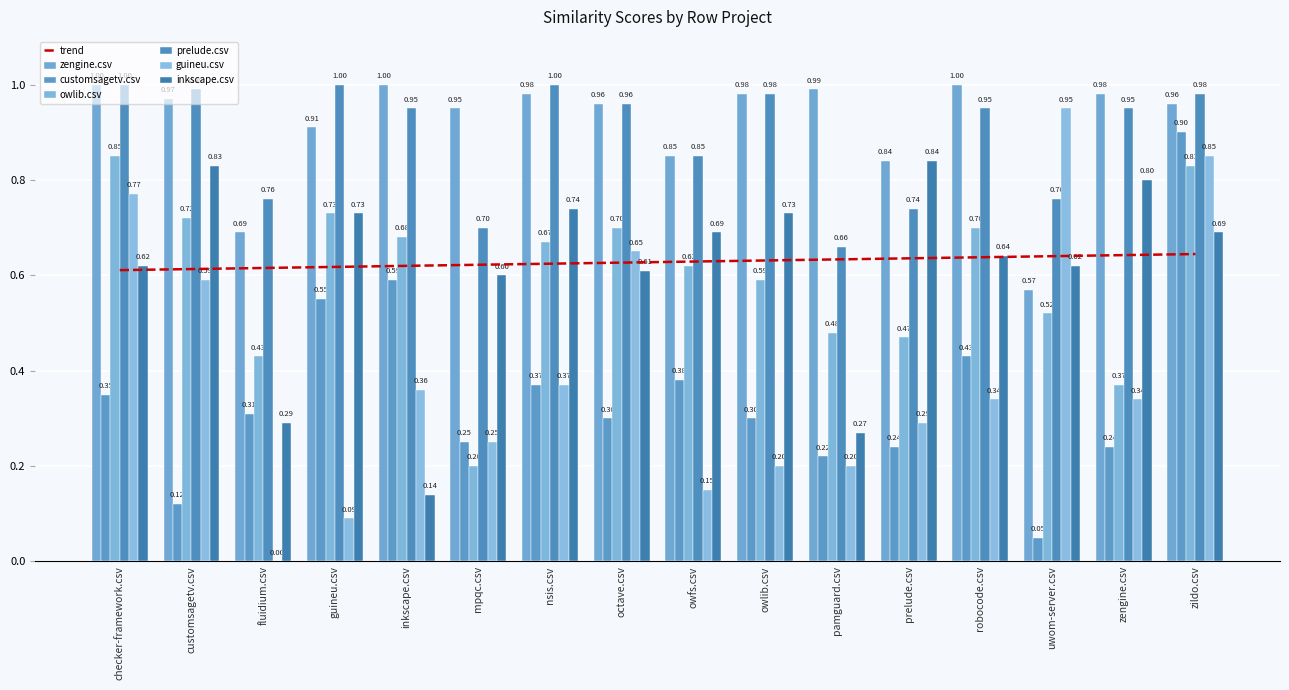

Which category has the highest value across all series?

checker-framework.csv